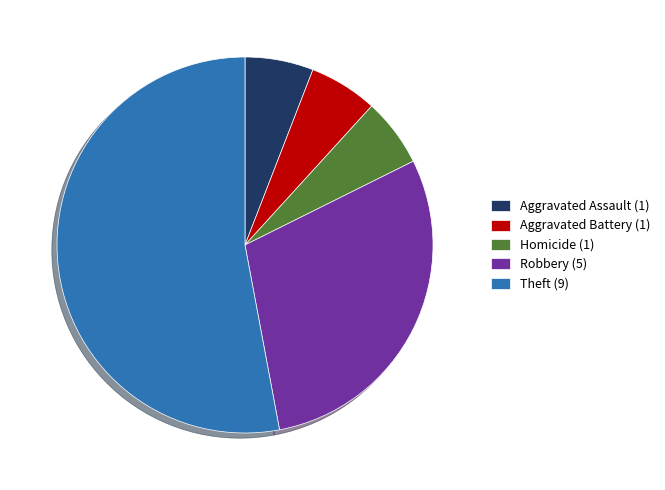

The Theft (9) slice represents 53% of the pie. True or false?

True